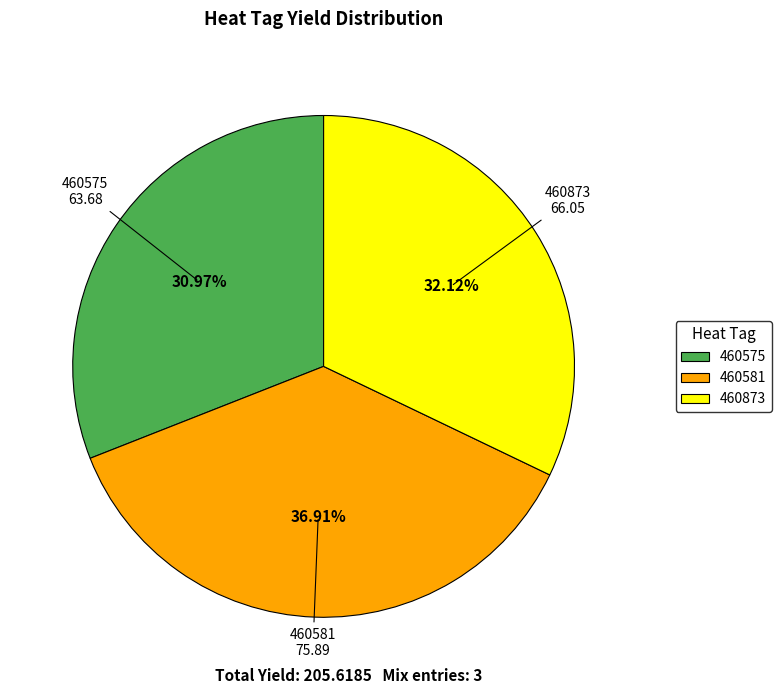

To the nearest percent, what is the difference between the 460581 and 460873 slice percentages?

5%